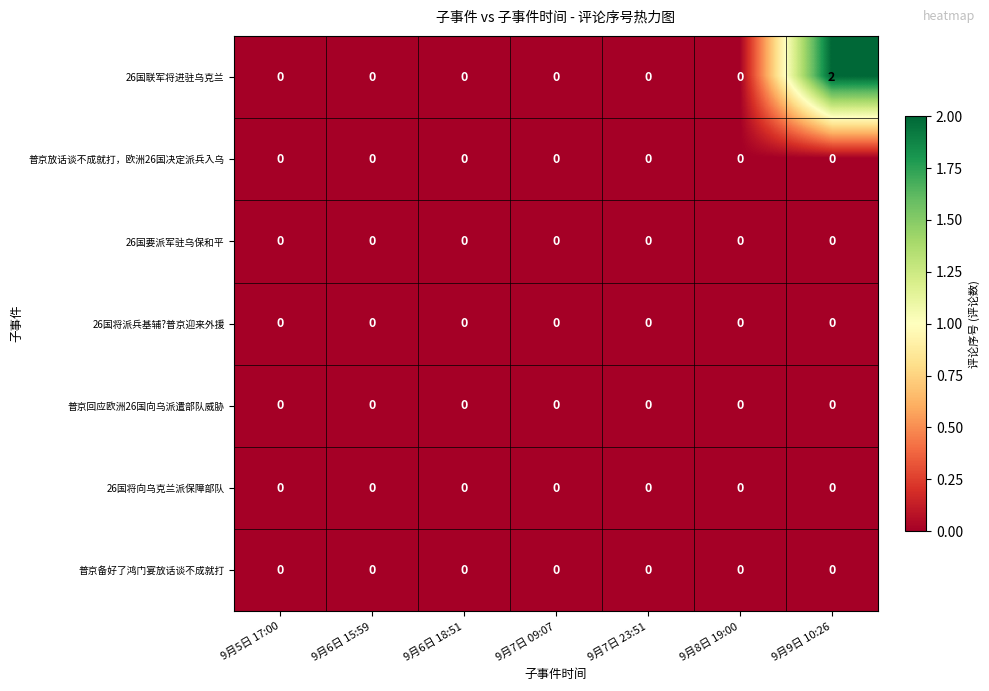

Is it true that 普京放话谈不成就打，欧洲26国决定派兵入乌 equals 0 at 9月9日 10:26?

True